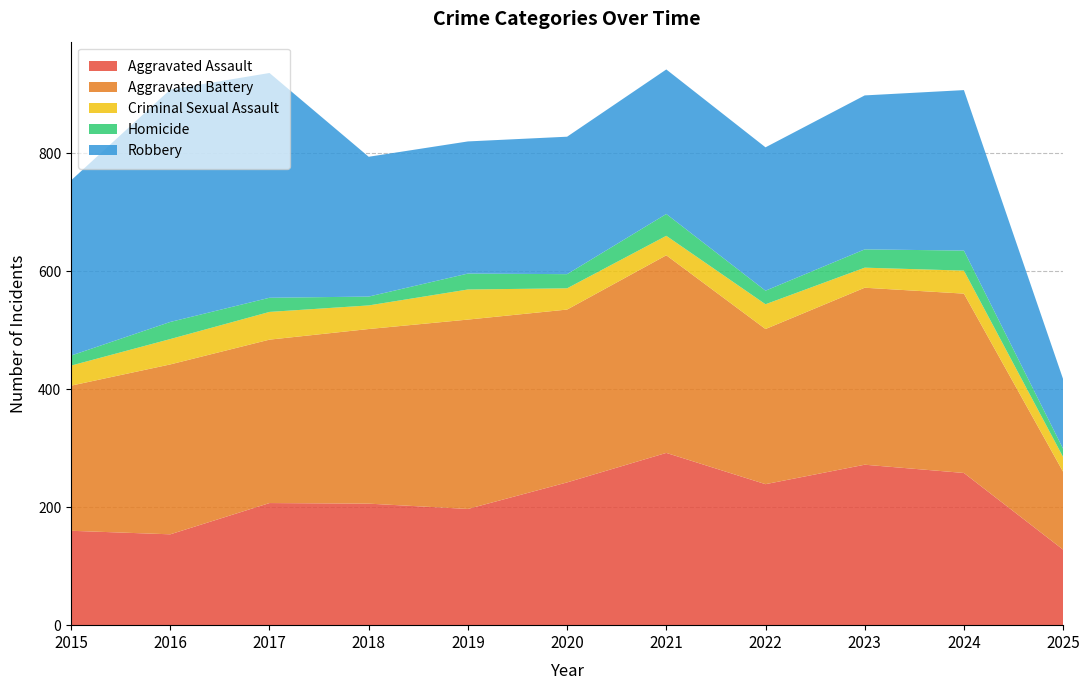

Reading left to right, extract all data points from this chart.

Aggravated Assault: 160	154	207	206	197	242	292	239	272	258	128
Aggravated Battery: 246	288	277	296	321	293	335	263	300	304	132
Criminal Sexual Assault: 34	43	47	40	51	36	33	42	34	39	25
Homicide: 17	29	24	15	27	24	37	23	31	34	14
Robbery: 297	394	381	237	224	233	245	243	261	272	118